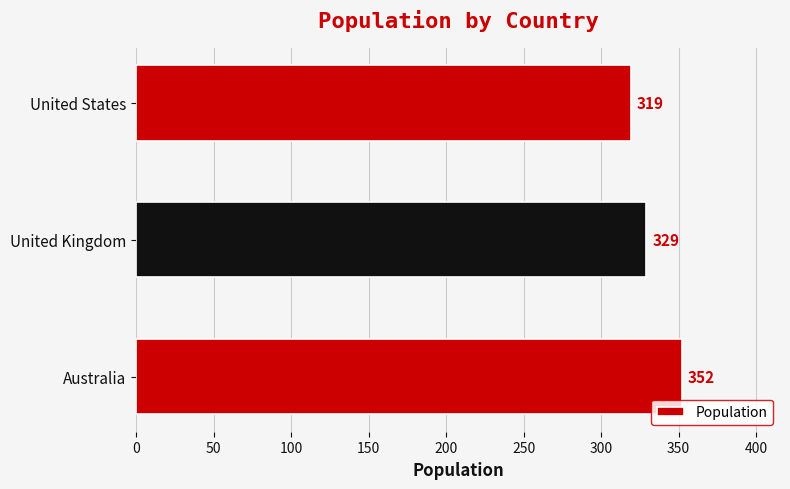

What is the change in value from Australia to United States?

-33